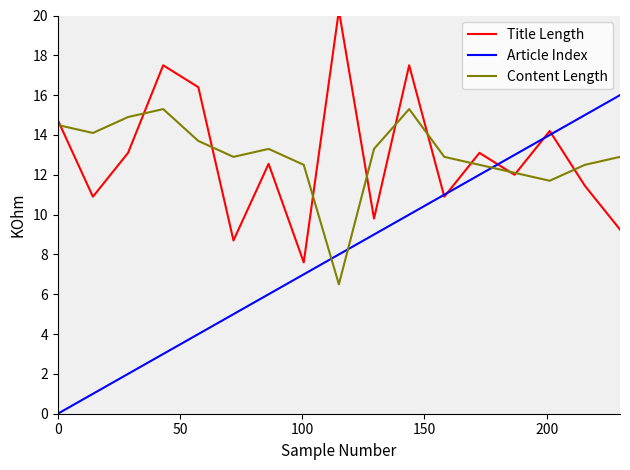

Which series ends up on top after the final intersection of Content Length and Article Index?

Article Index